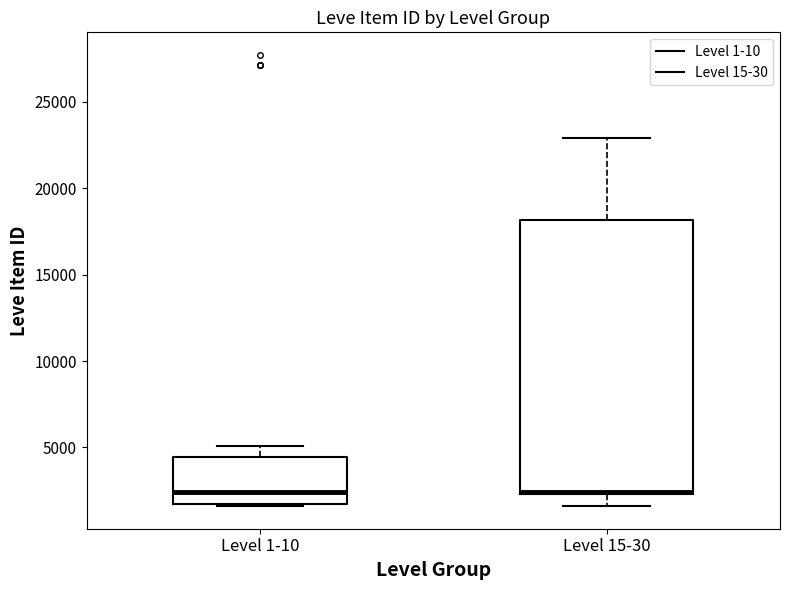

Reading left to right, transcribe this box plot: for each box, give where its median line is, the range the box spans, and where its two whiskers end, as read against the y-axis. The values are not printed on the chart, so give them approximately, as read against the axis.

Level 1-10: median 2500, box 2000 to 4500, whiskers 1500 to 5000
Level 15-30: median 2500 (drawn on the box's lower edge), box 2500 to 18000, whiskers 1500 to 23000